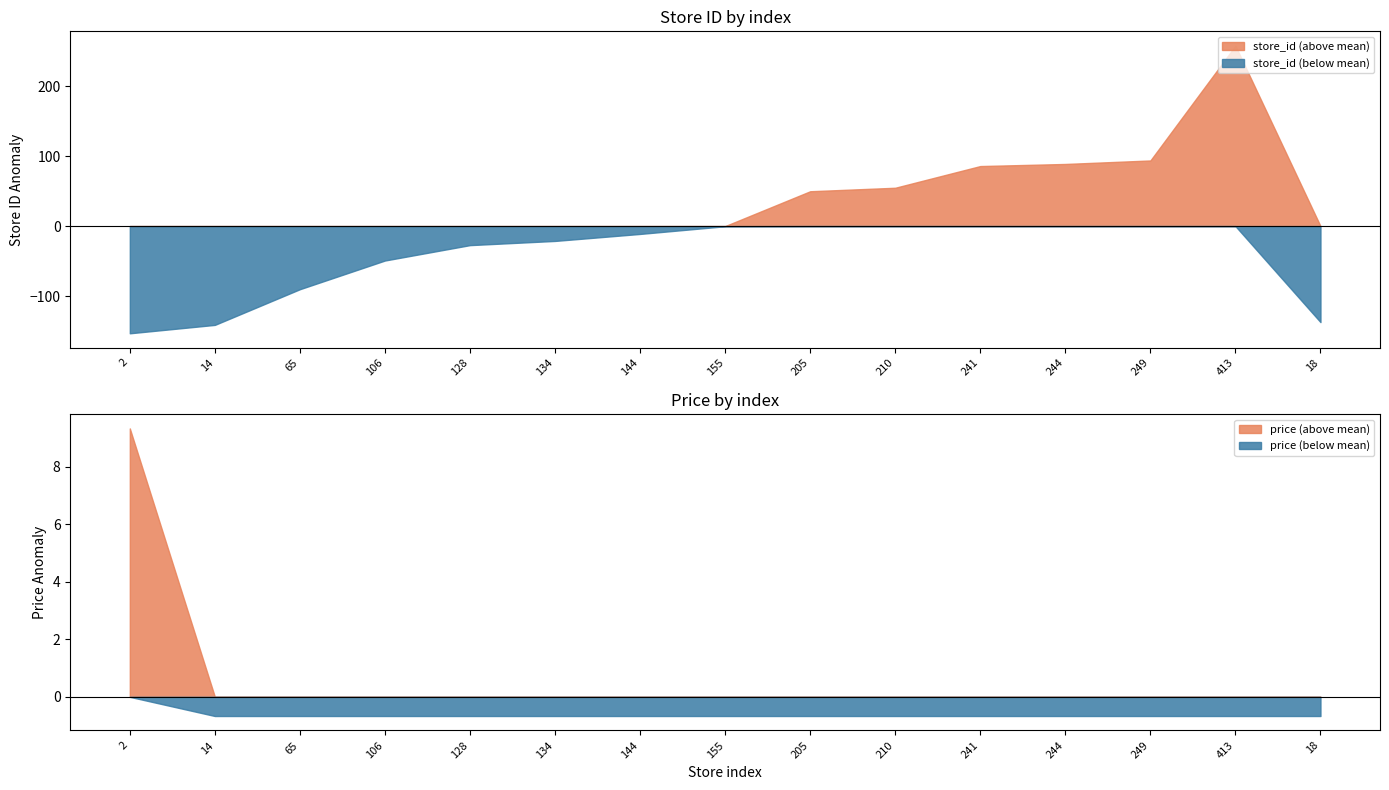

Reading left to right, extract all data points from this chart.

store_id: 2=2.0	14=14.0	65=65.0	106=106.0	128=128.0	134=134.0	144=144.0	155=155.0	205=205.0	210=210.0	241=241.0	244=244.0	249=249.0	413=413.0	18=18.0
price: 2=99.9	14=89.9	65=89.9	106=89.9	128=89.9	134=89.9	144=89.9	155=89.9	205=89.9	210=89.9	241=89.9	244=89.9	249=89.9	413=89.9	18=89.9